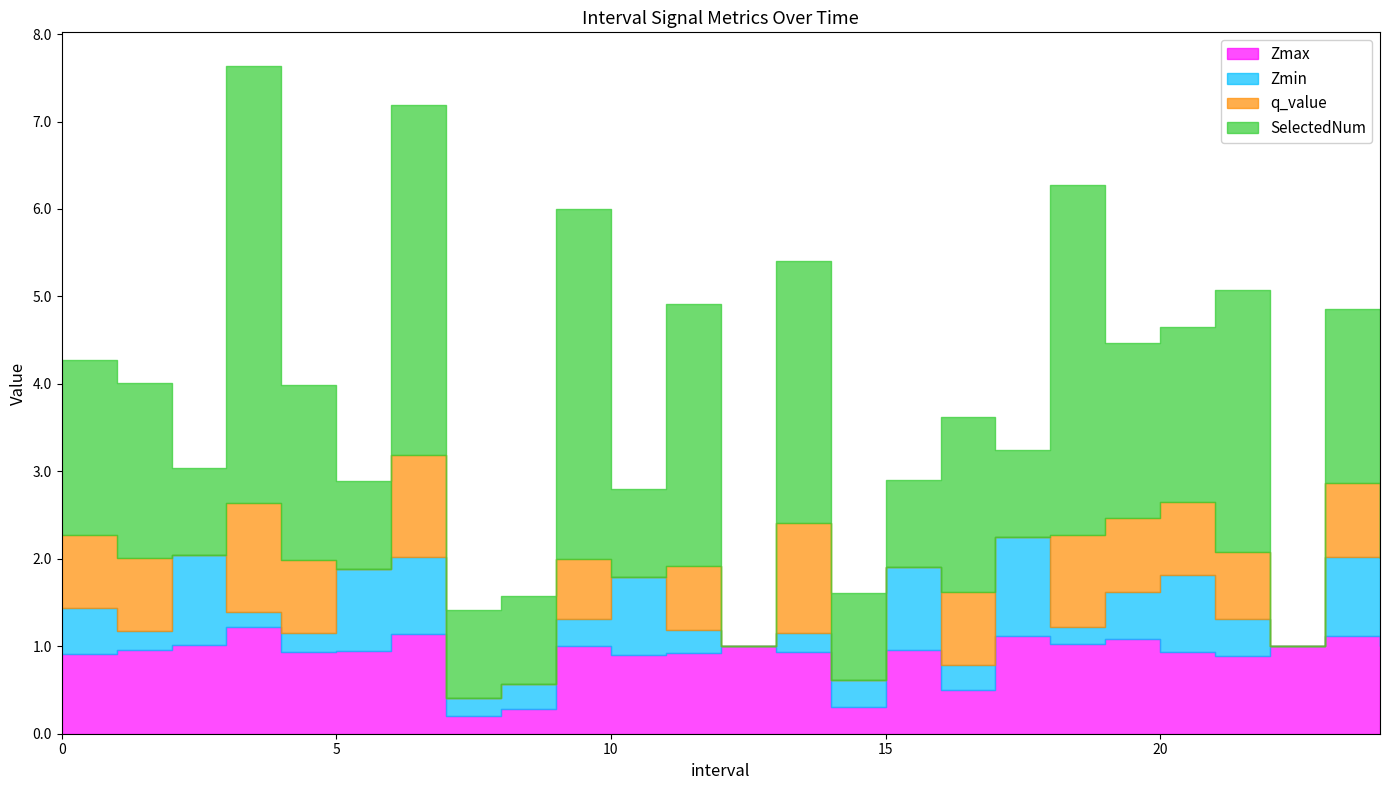

Between 19 and 8, which is larger?

19